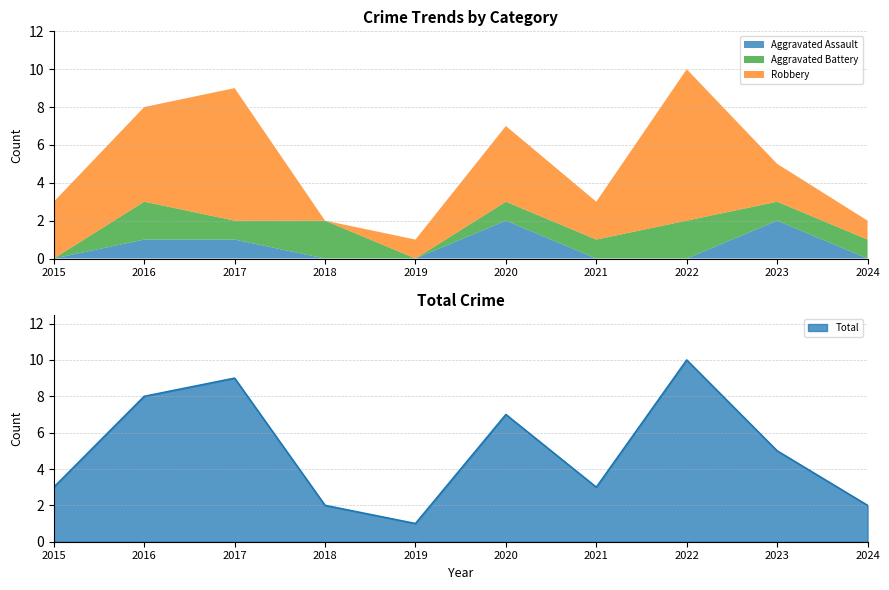

Is it true that Aggravated Assault equals 1 at 2022?

False